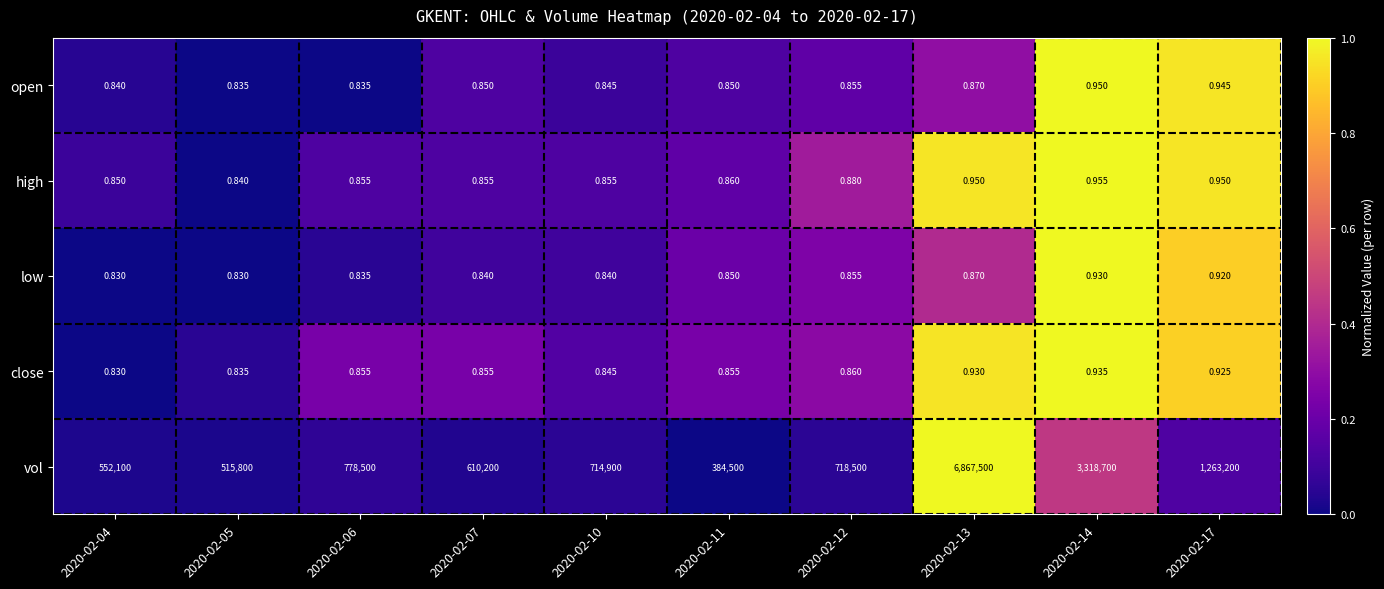

Which series has the largest range (max minus min)?

vol